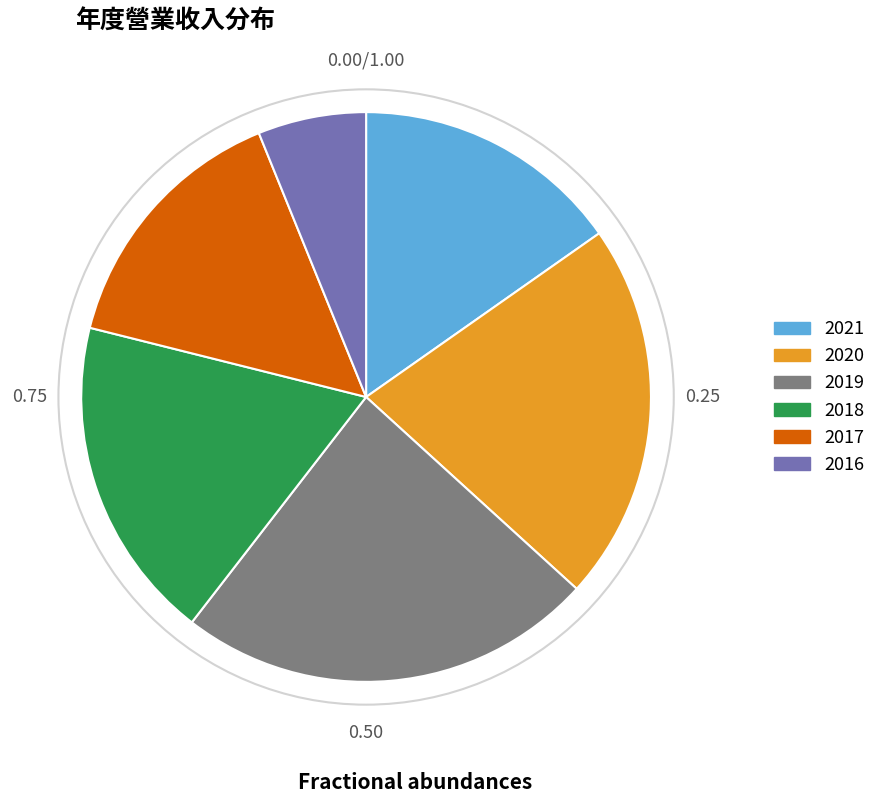

Is there a majority slice in this chart?

No